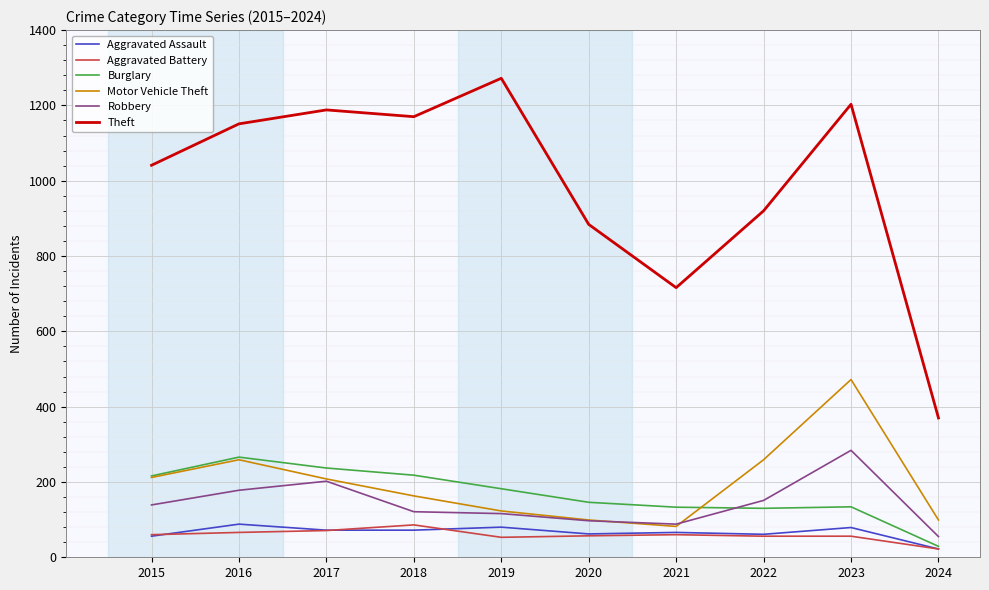

What are all the series names shown in the legend?

Aggravated Assault, Aggravated Battery, Burglary, Motor Vehicle Theft, Robbery, Theft